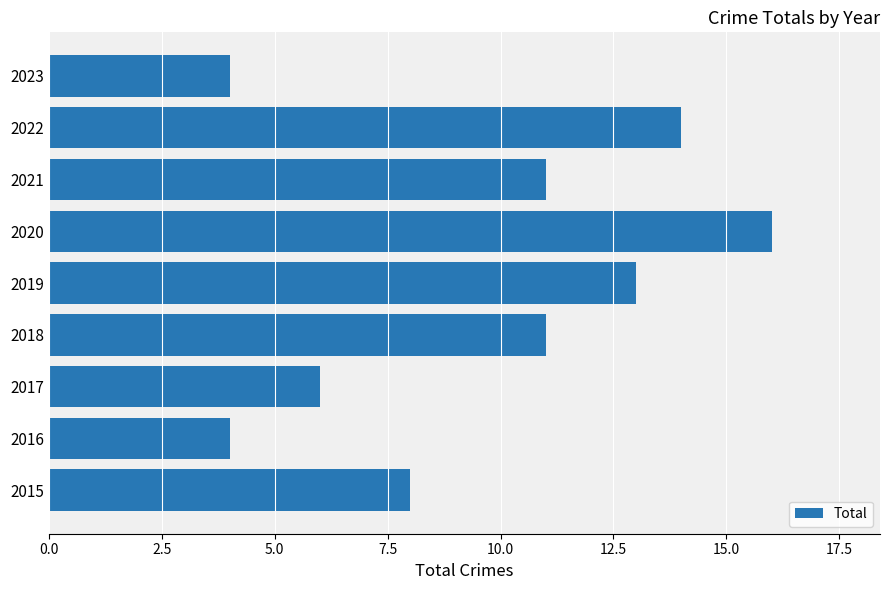

Count the number of data series in this chart.

1